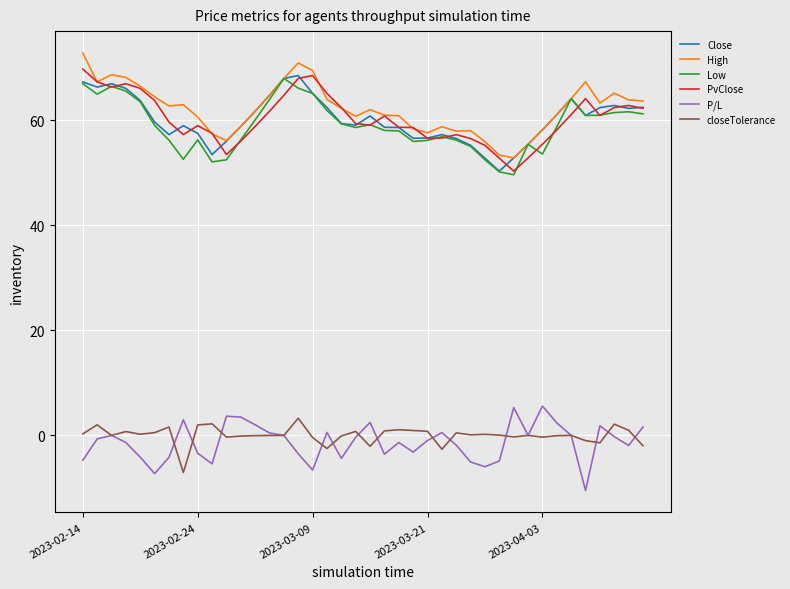

True or false: Close and closeTolerance cross at least once.

False